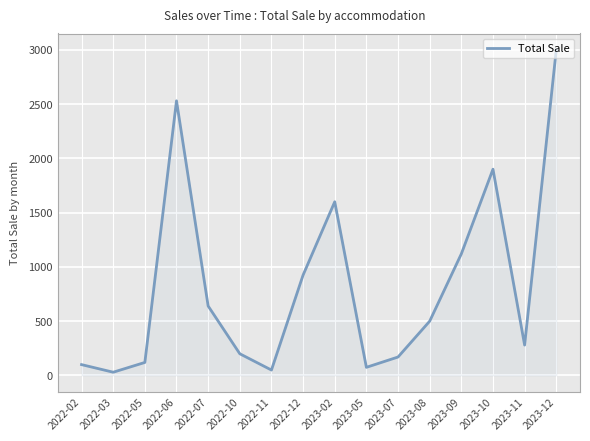

Where is the data nearest to the value 1515?

2023-02